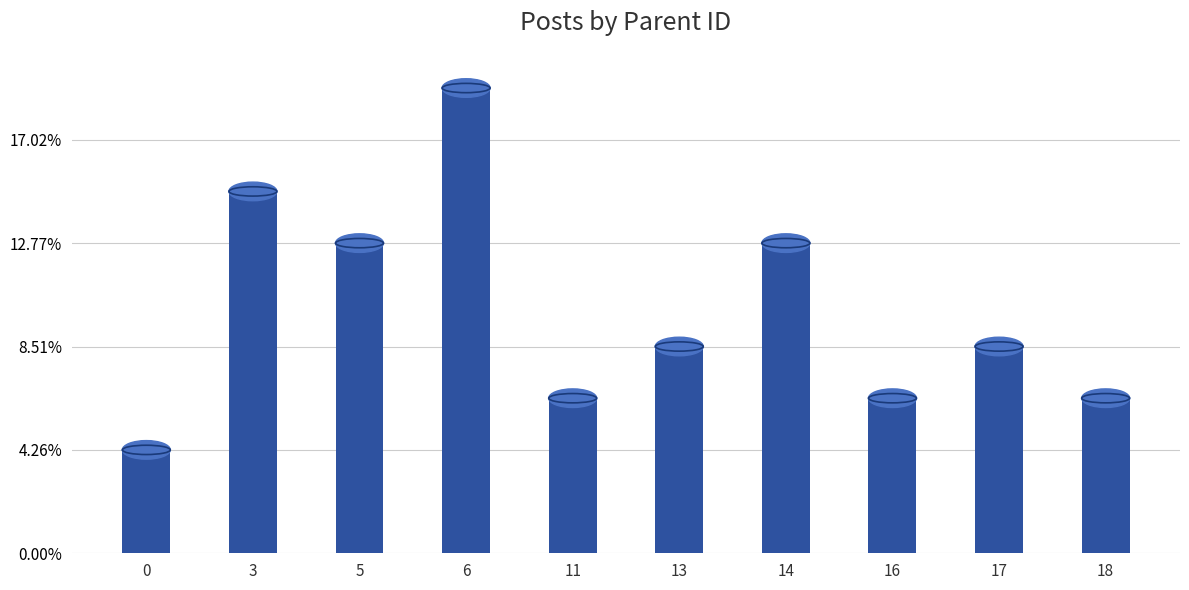

Where is the data nearest to the value 5?

5